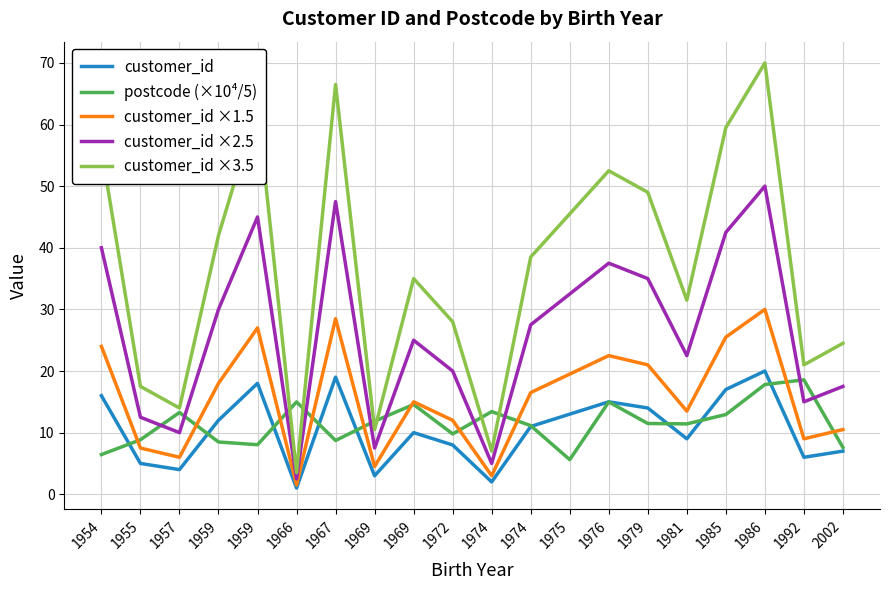

What is the difference between the customer_id ×3.5 values at 1967 and 1974?

59.5